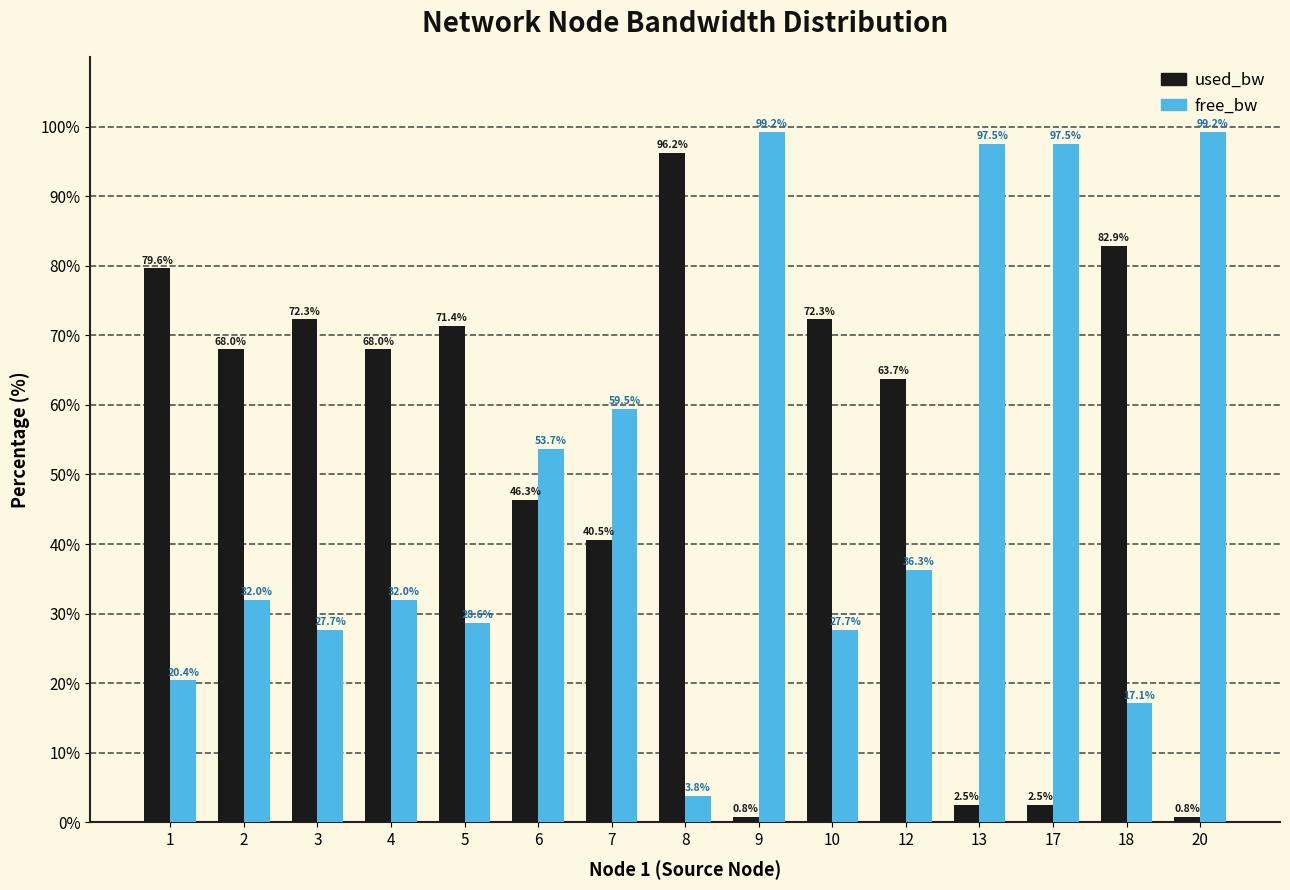

True or false: used_bw has a value of 118.5 at 4.

False